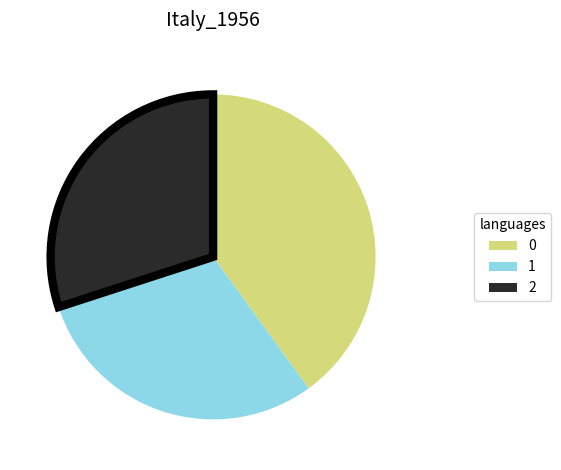

Does 2 account for over 50% of the chart?

No